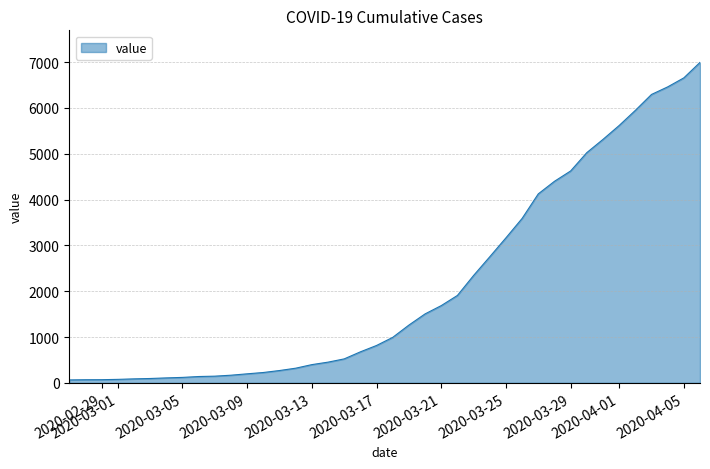

What is the difference between the maximum and minimum values?

6931